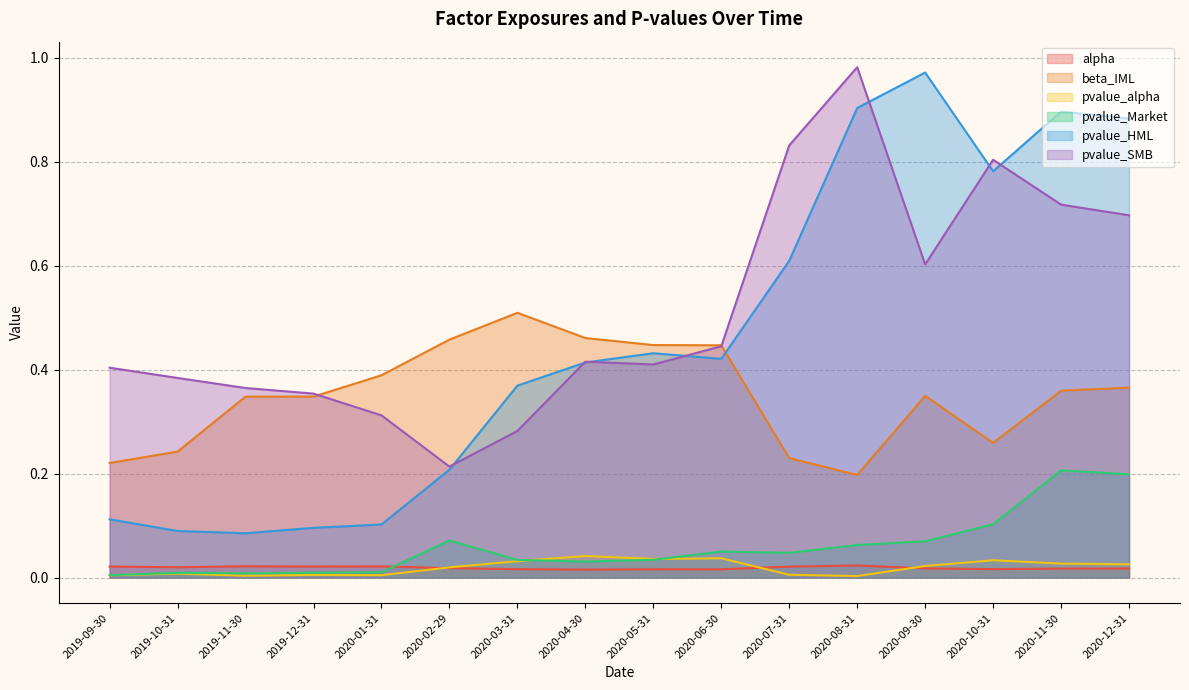

The value of pvalue_Market at 2020-03-31 is 0.0. True or false?

True